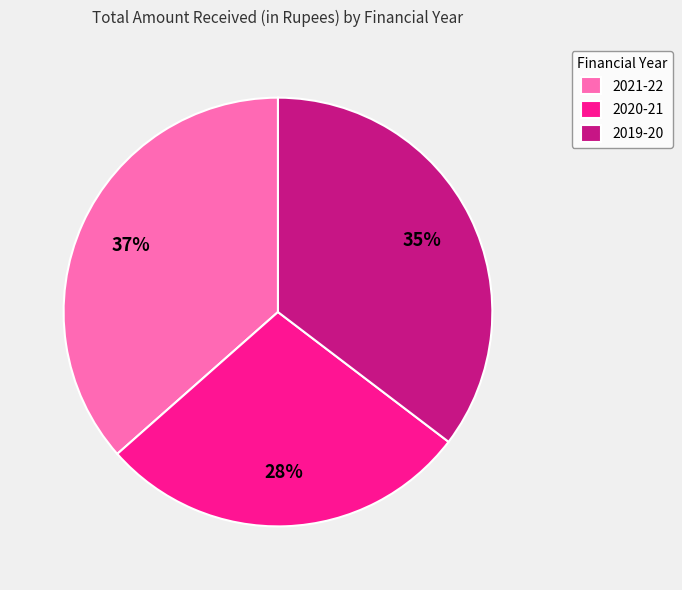

Do 2019-20 and 2021-22 together represent more than half of the pie?

Yes